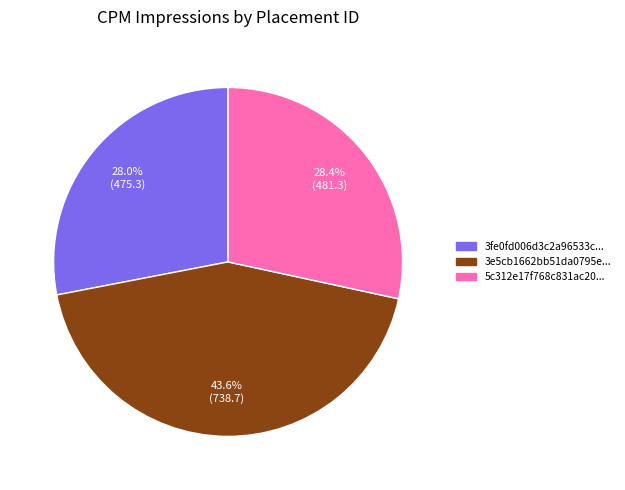

Is there any slice that represents more than half of the pie?

No